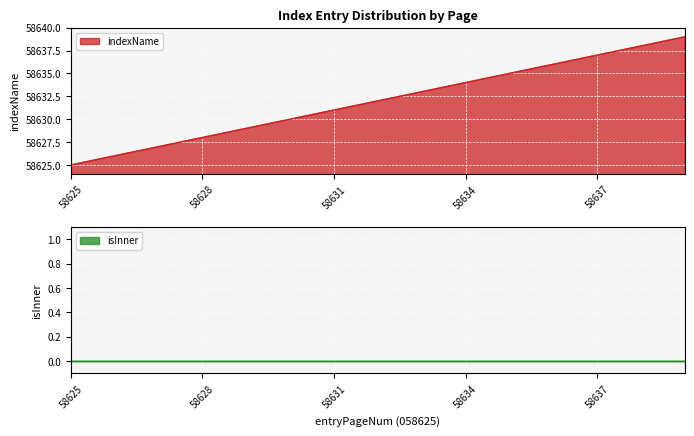

Which label corresponds to the smallest value in the chart?

58625